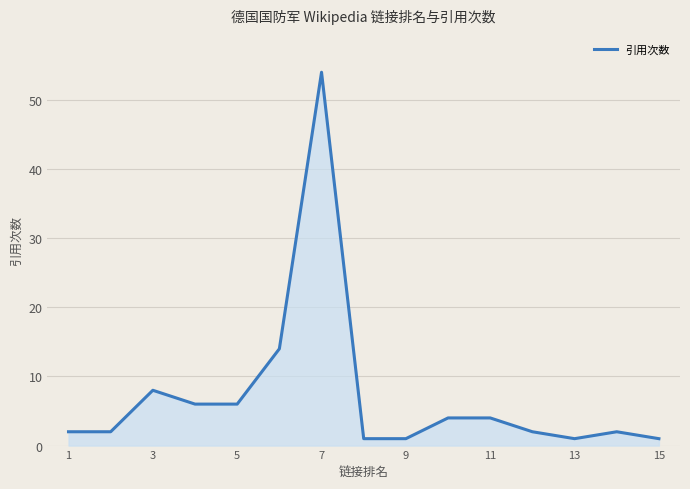

Count the number of categories in the chart.

15